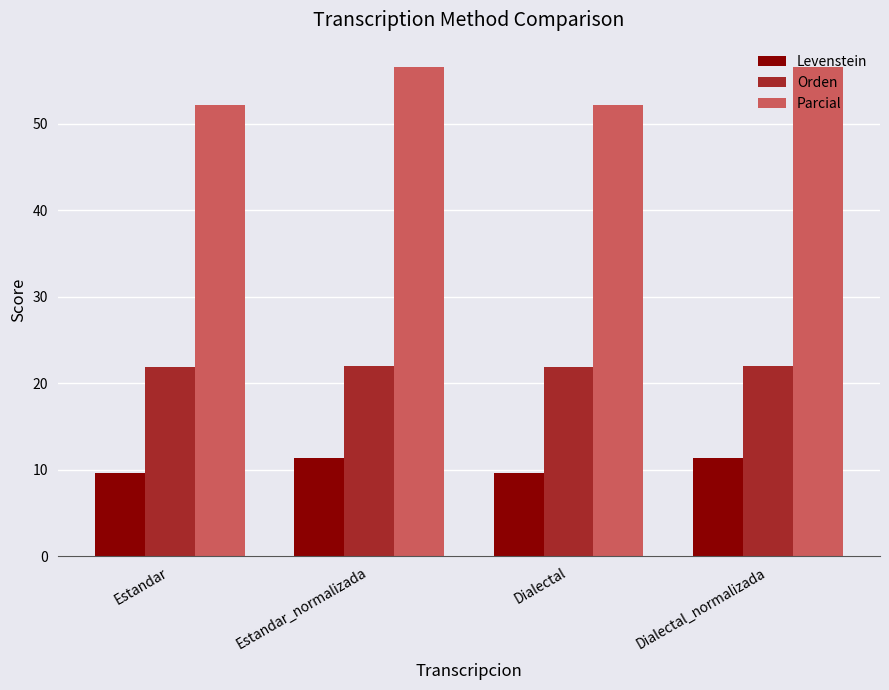

What value does the Orden series have at Dialectal?

21.8